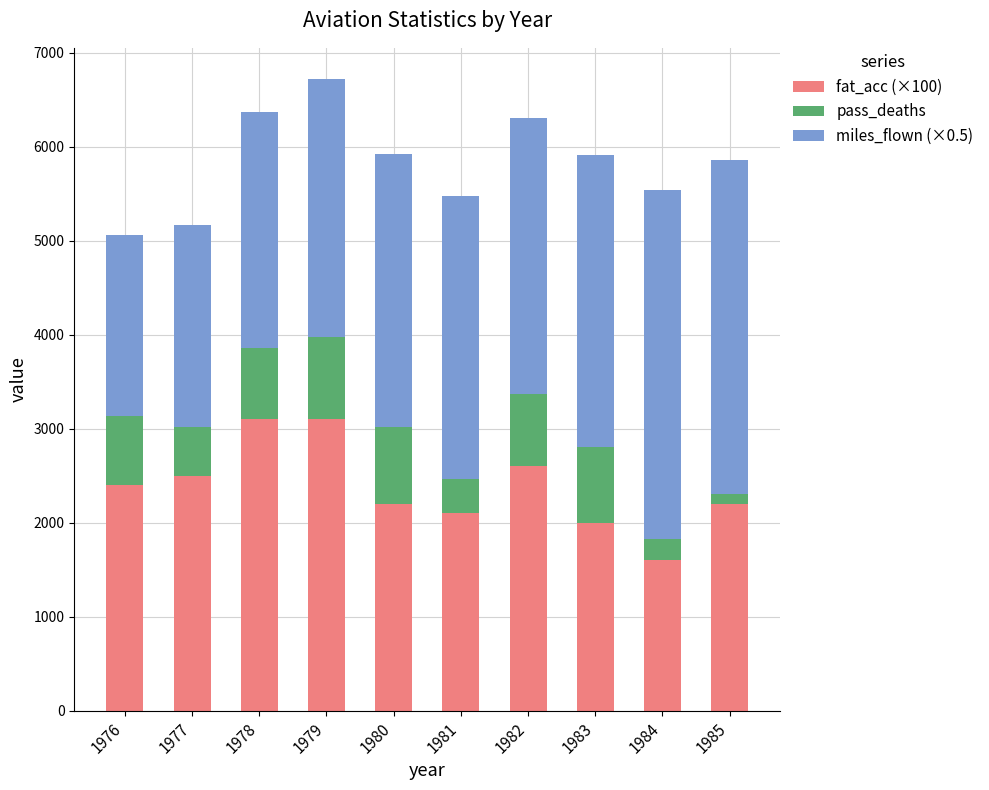

What is the average value of the fat_acc (×100) series?

2380.0